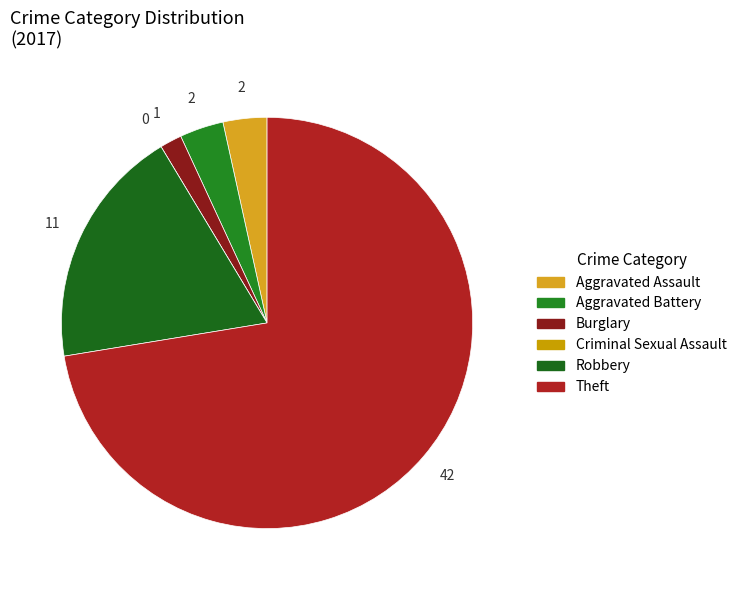

What is the smallest slice in the pie chart?

Criminal Sexual Assault